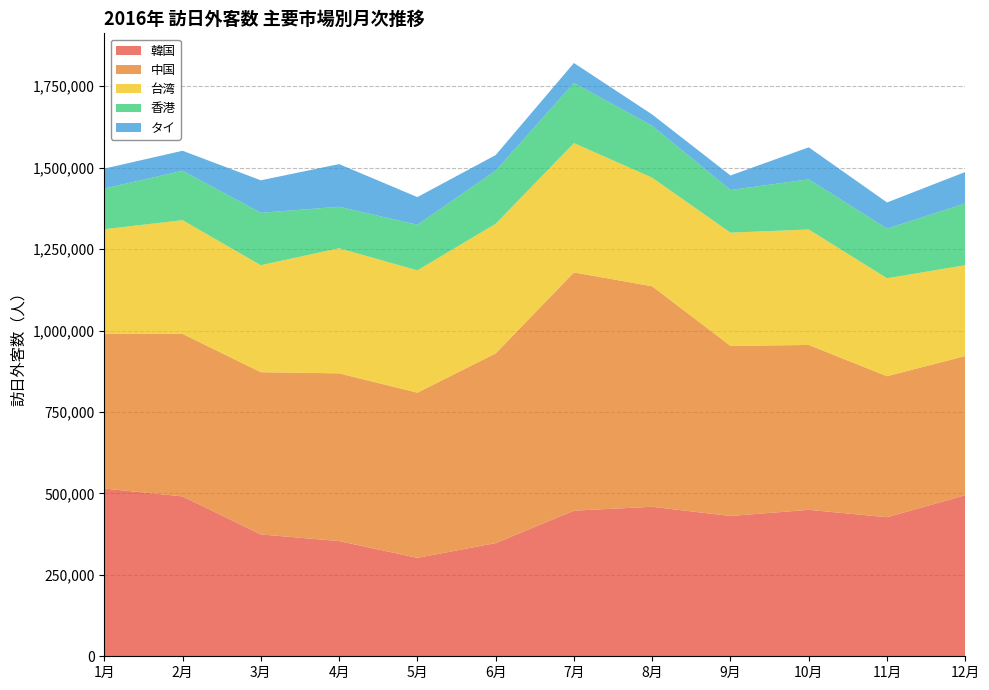

Reading right to left, list all the values displayed in this chart.

韓国: 12月=494376	11月=426918	10月=449555	9月=430614	8月=458927	7月=447008	6月=347365	5月=302088	4月=353660	3月=374057	2月=490845	1月=514889
中国: 12月=427462	11月=432802	10月=506162	9月=522302	8月=676966	7月=731386	6月=582452	5月=507095	4月=514866	3月=498053	2月=498903	1月=475115
台湾: 12月=278736	11月=300739	10月=354457	9月=347522	8月=333242	7月=397002	6月=397840	5月=375475	4月=384165	3月=328400	2月=348971	1月=320963
香港: 12月=189773	11月=152346	10月=153971	9月=130937	8月=159340	7月=184630	6月=163103	5月=140046	4月=127245	3月=160954	2月=151836	1月=125012
タイ: 12月=96405	11月=80327	10月=98276	9月=44673	8月=34660	7月=61253	6月=47898	5月=84919	4月=130992	3月=99692	2月=61315	1月=61115